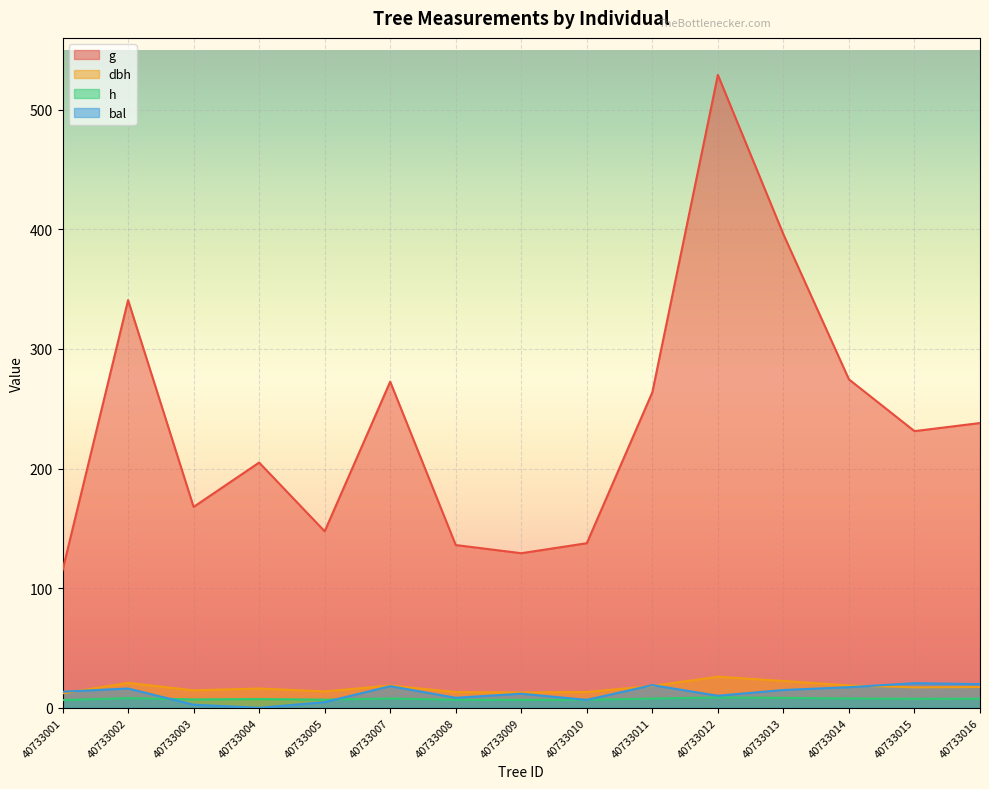

Which series changed the most between 40733012 and 40733016?

g